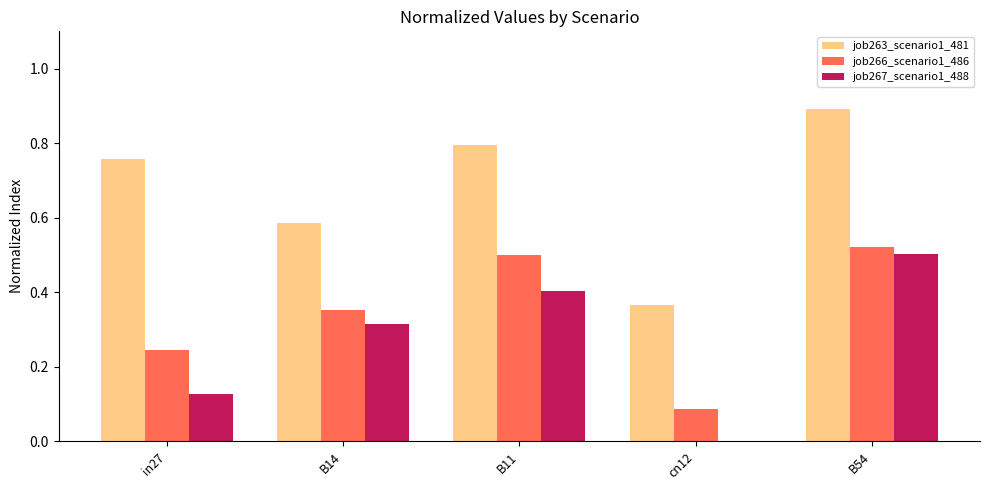

What is the sum of all job263_scenario1_481 values?

3.4